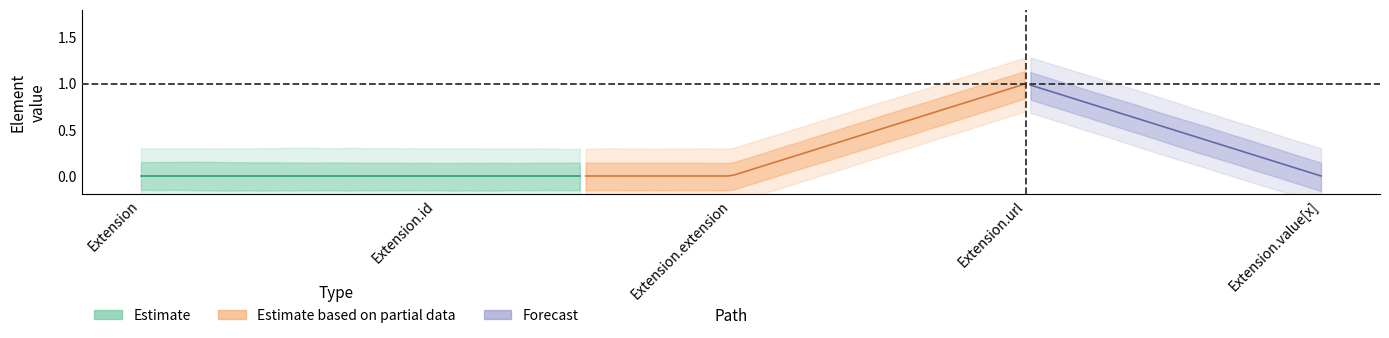

How many series are shown in this chart?

3